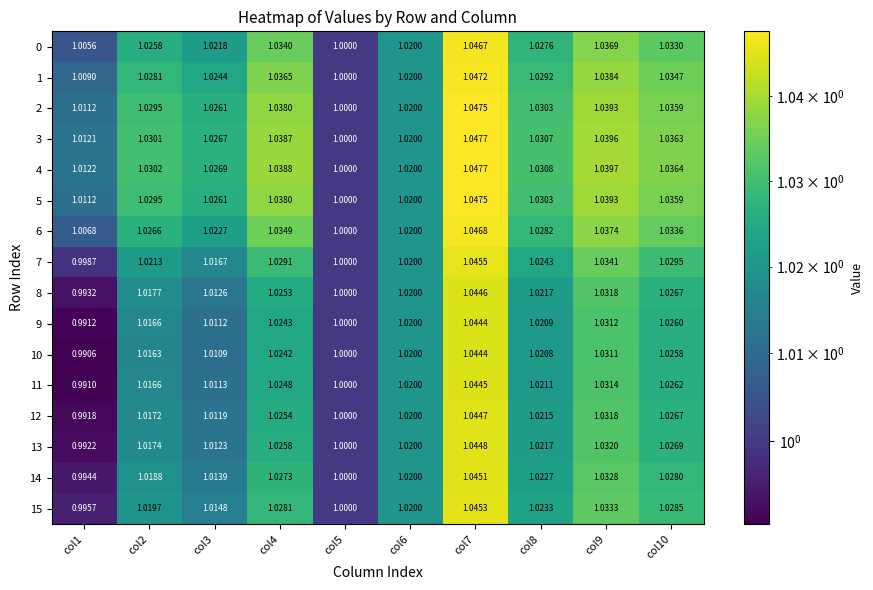

What is the maximum value shown in the chart?

1.0